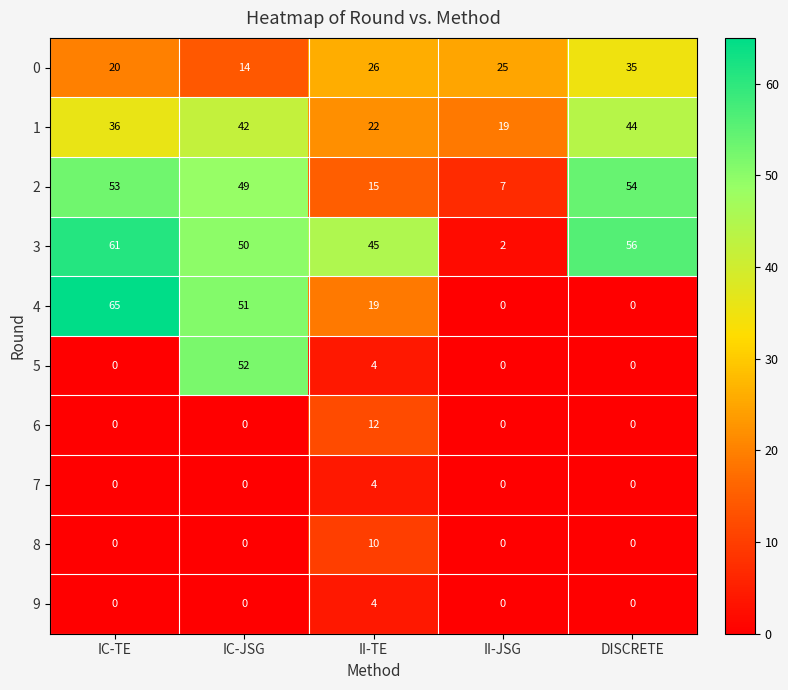

What is the difference between the maximum and minimum values in the 8 series?

10